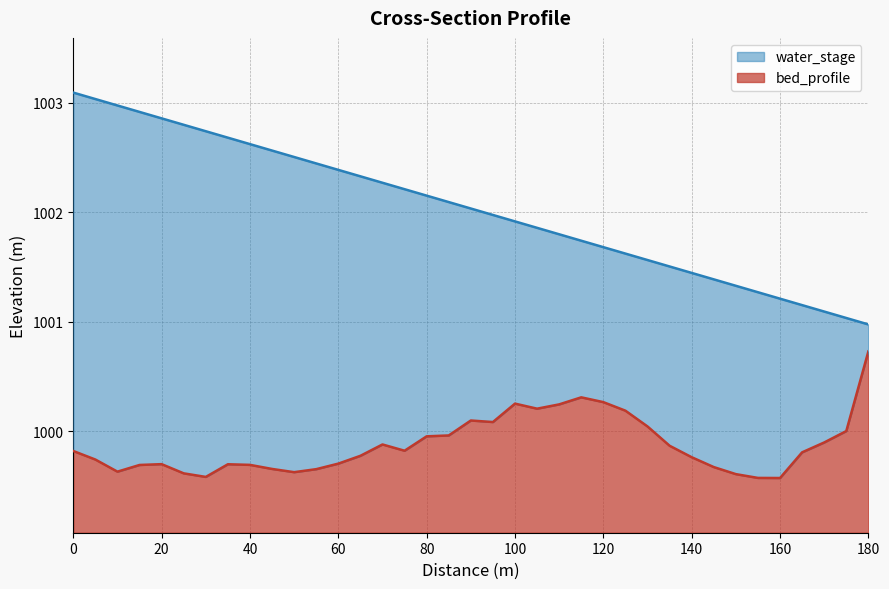

What is the smallest value displayed?

999.6